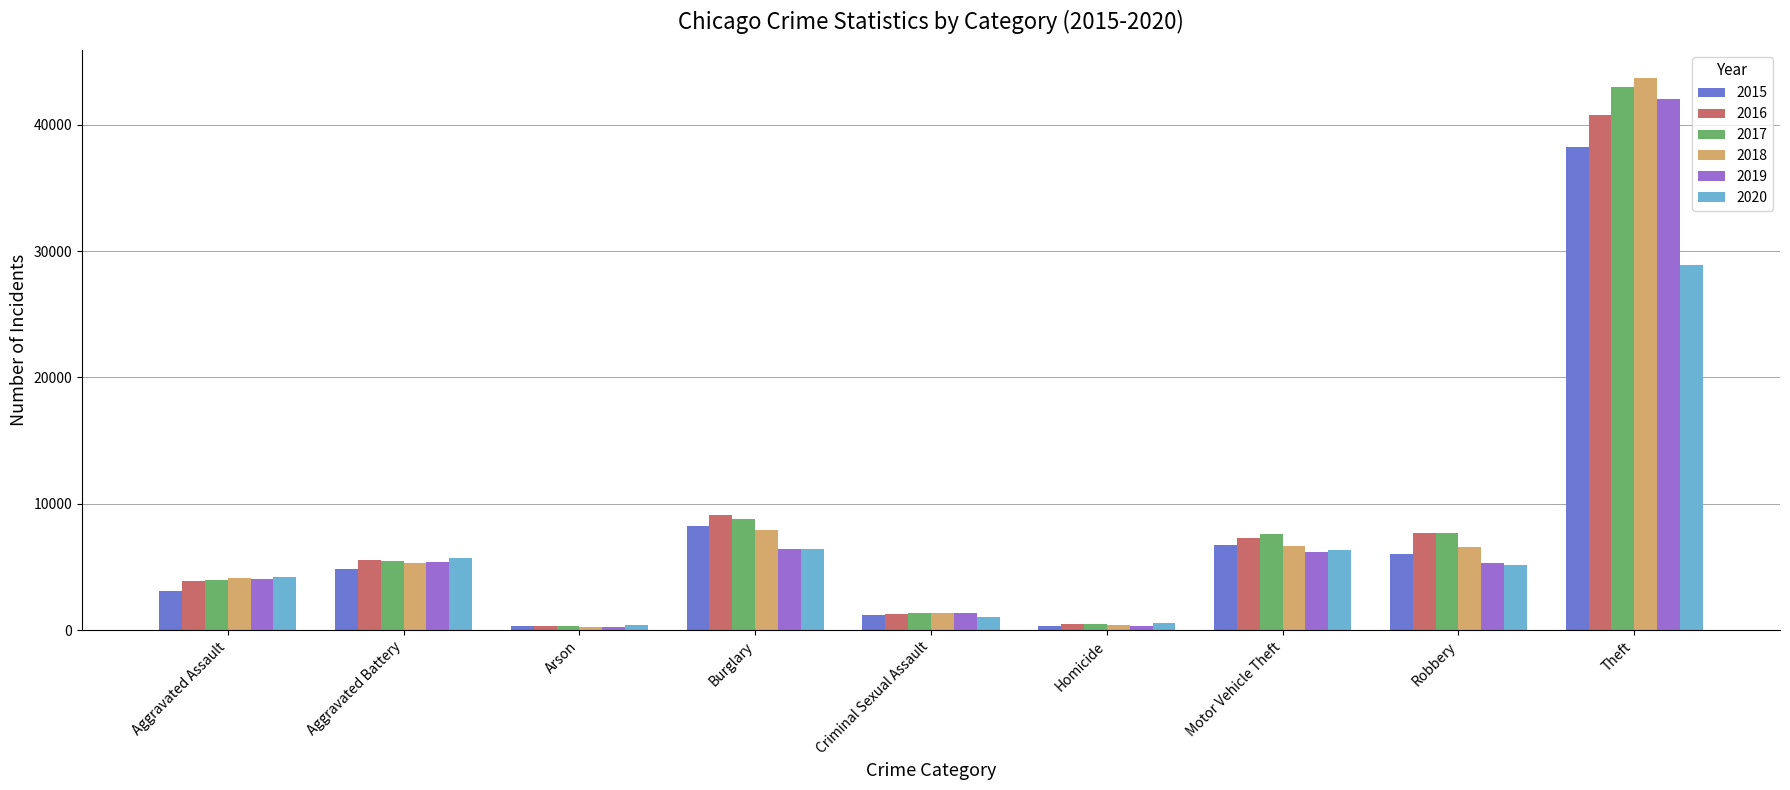

What position from the left is Burglary?

4